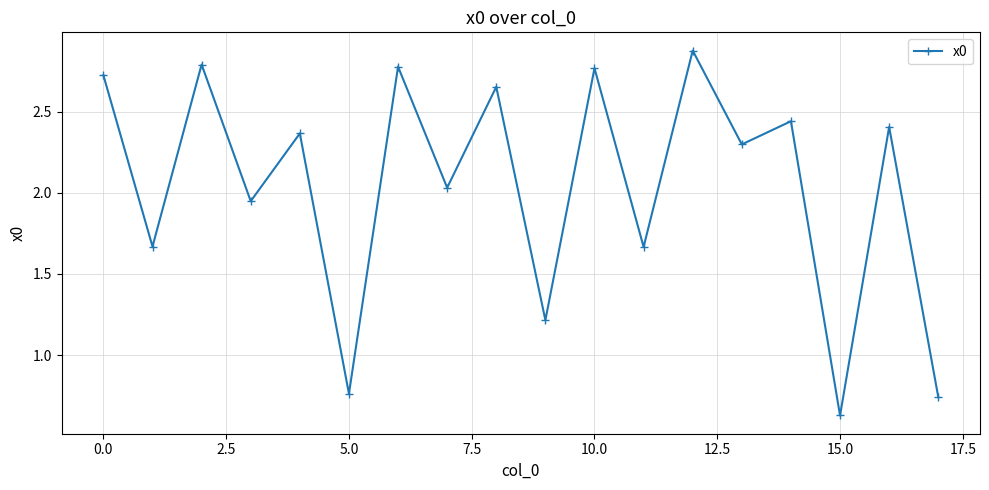

How many points are higher than both their immediate neighbors (excluding endpoints)?

8